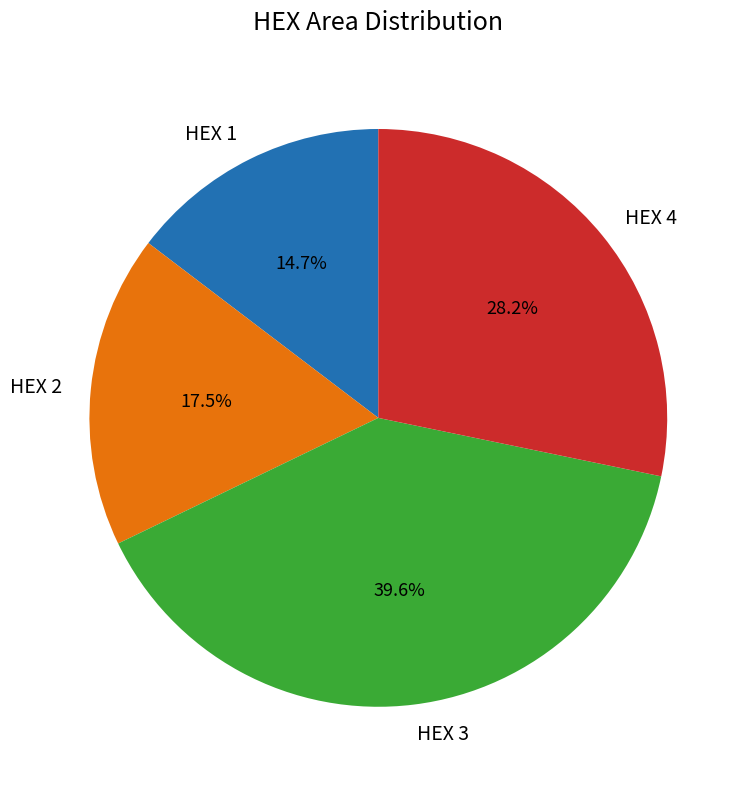

Which slice is the smallest?

HEX 1